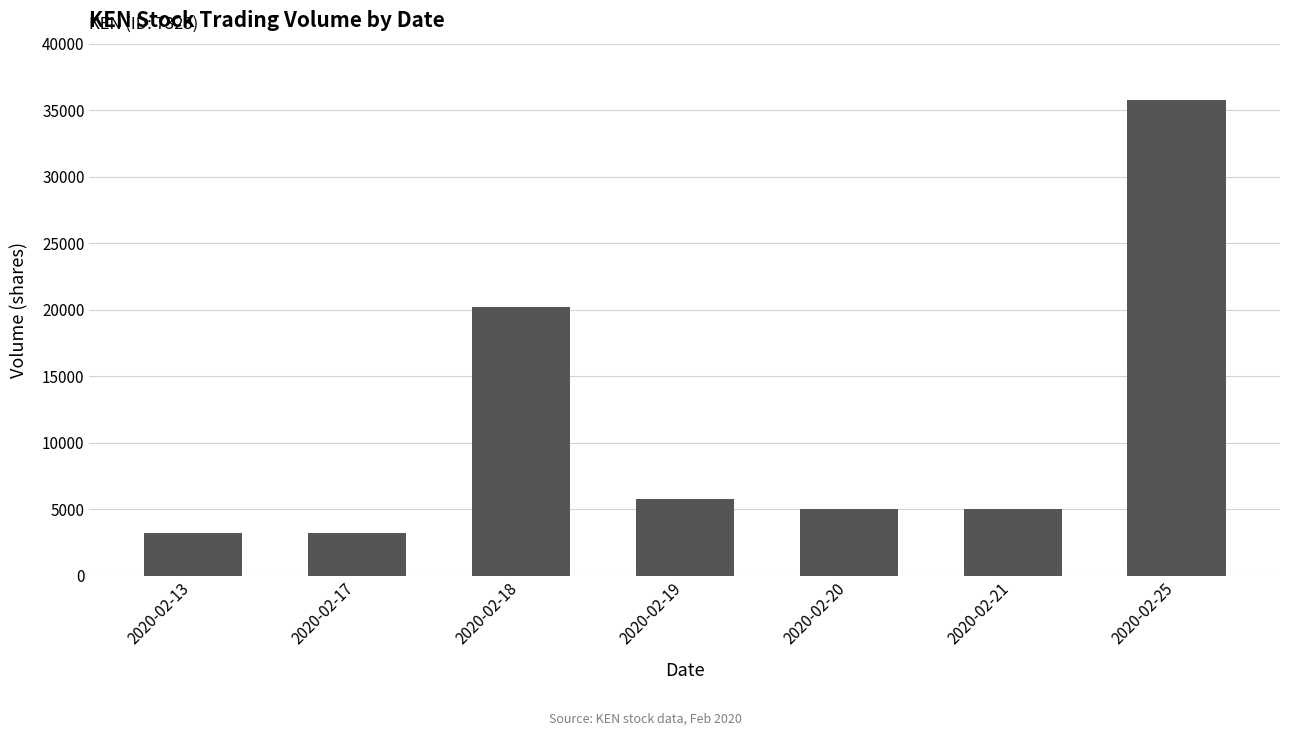

Reading left to right, transcribe all the data shown in this chart.

3200	3200	20200	5800	5000	5000	35800